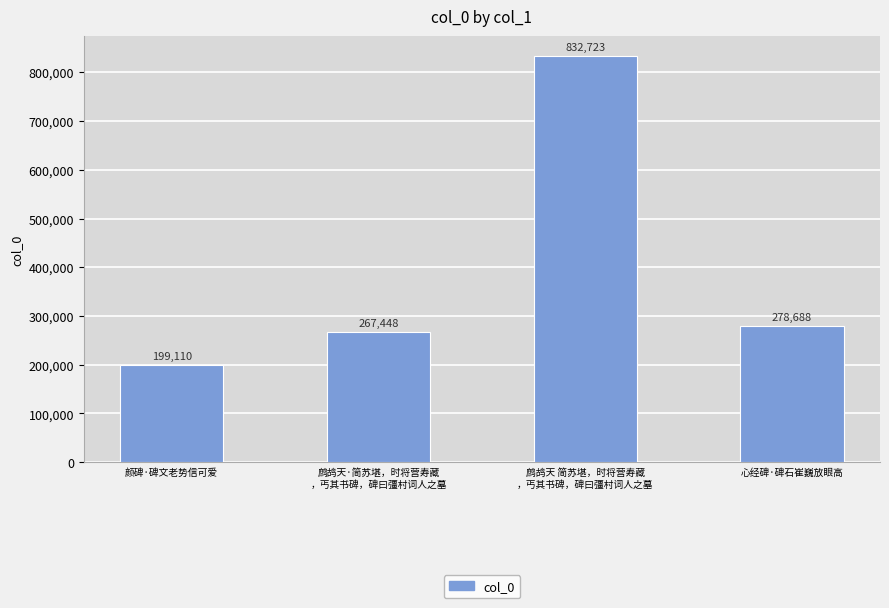

Read the value at 颜碑·碑文老势信可爱.

199110